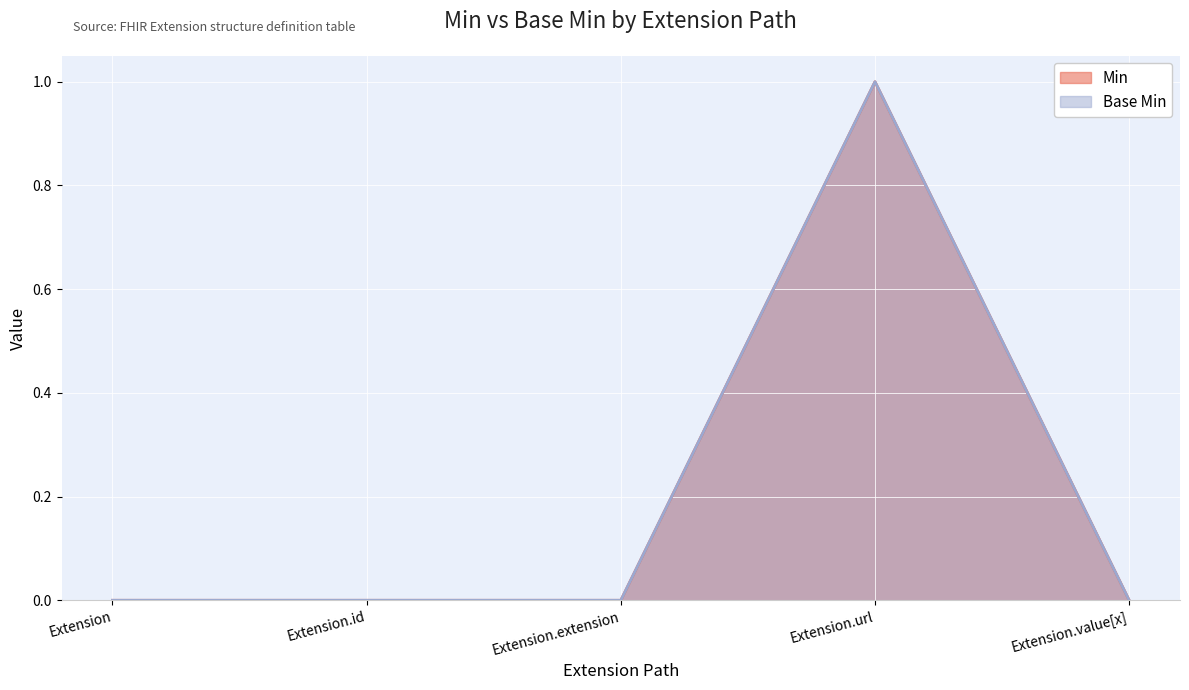

What is the greatest value displayed?

1